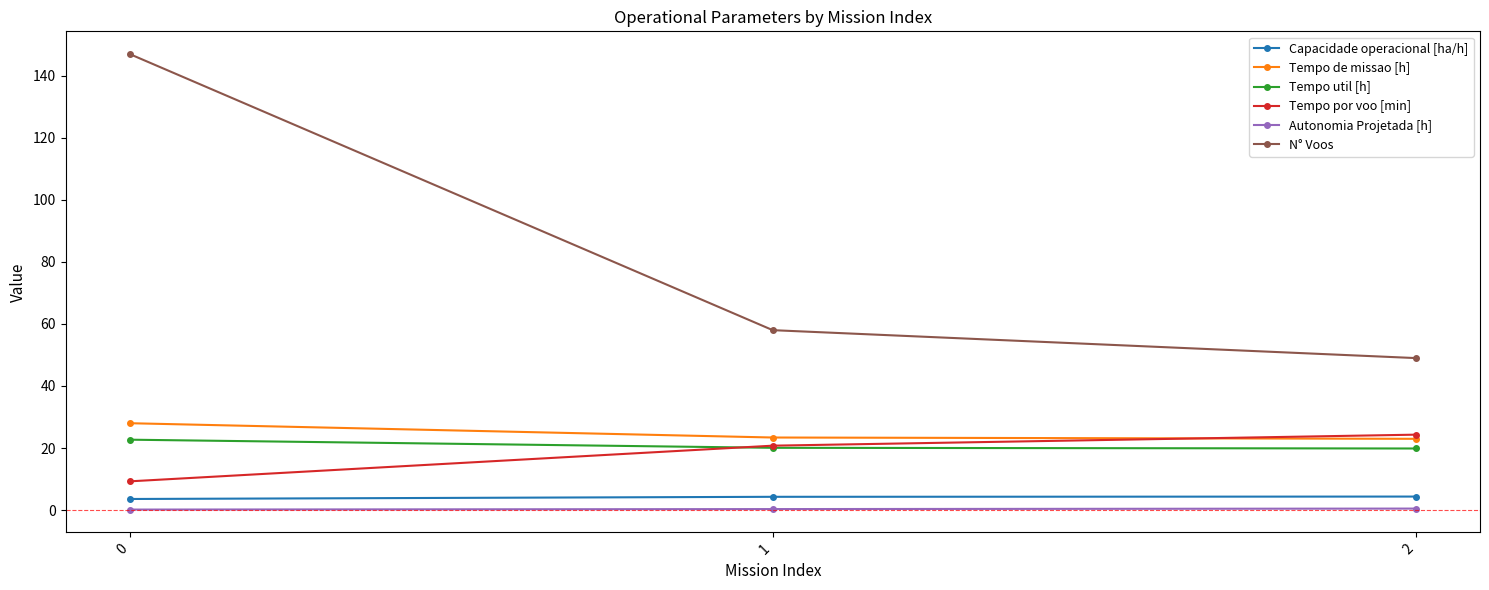

What is the difference between the highest and lowest values at 1?

57.7